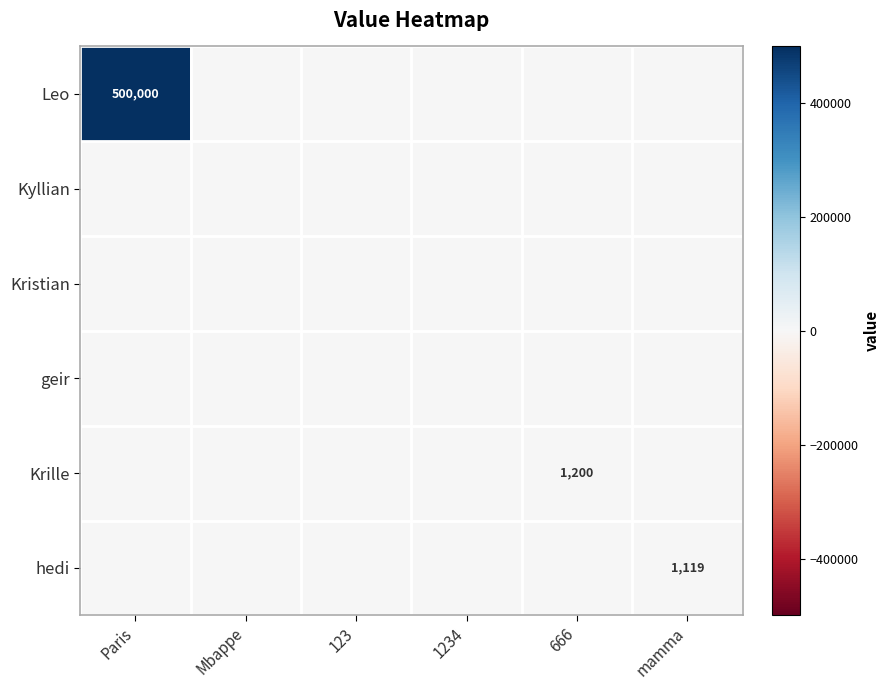

List the labels in order of Leo value, largest first.

Paris, Mbappe, 123, 1234, 666, mamma